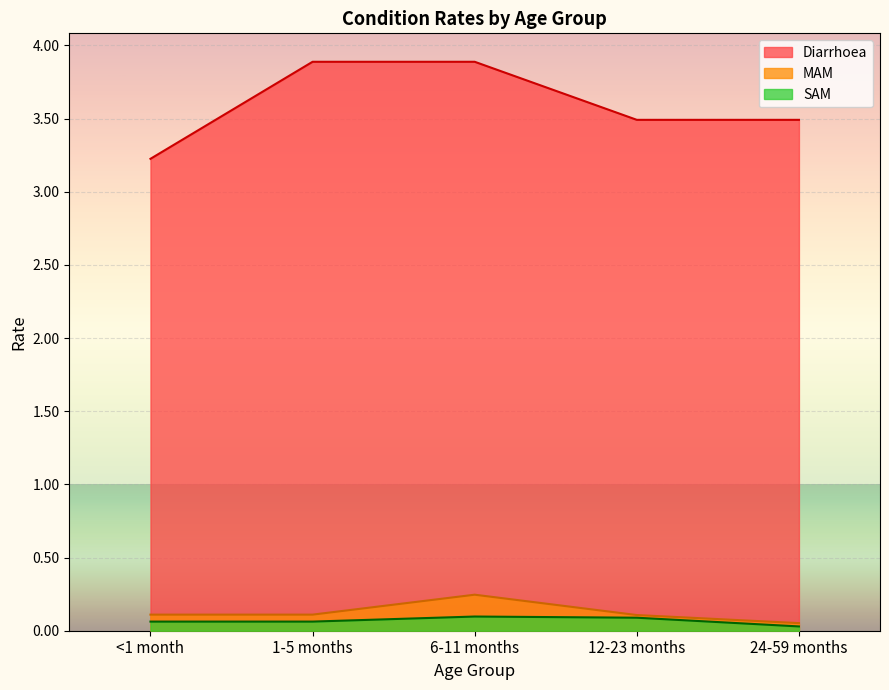

How many SAM values are between 0 and 1?

5